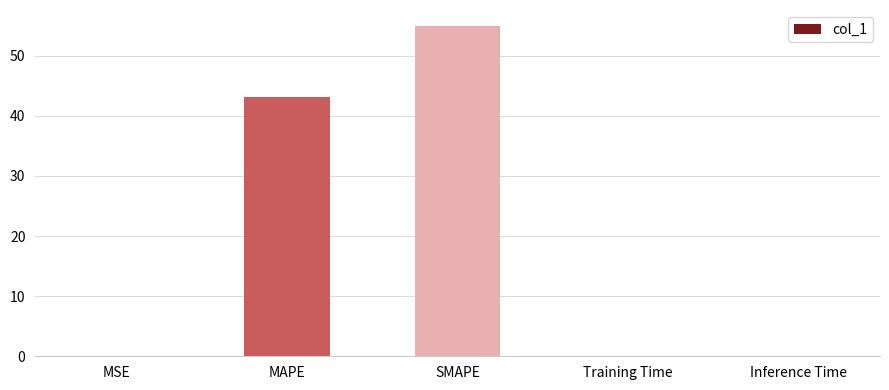

What is the sum of all values?

98.1